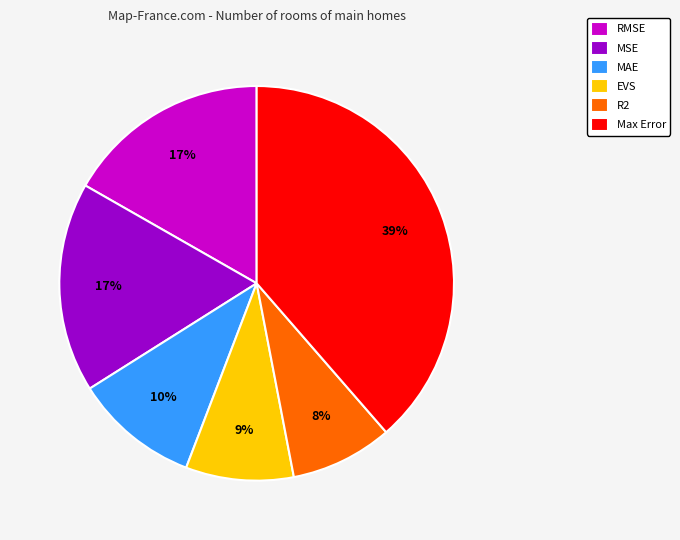

True or false: EVS accounts for 9% of the total.

True